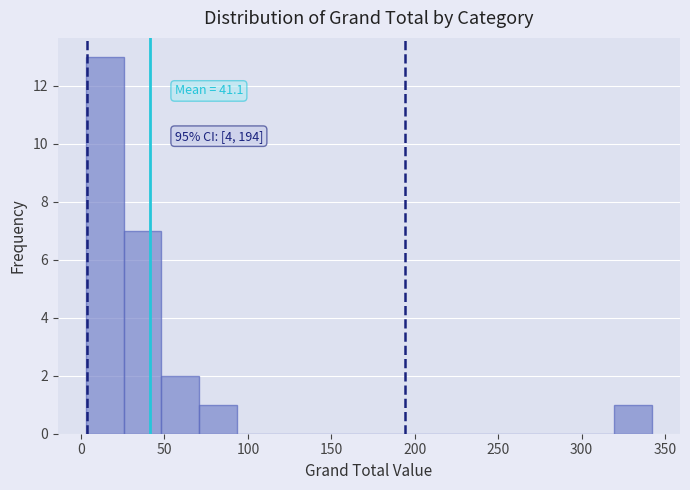

Which range on the x-axis has the tallest bar?

5 to 25